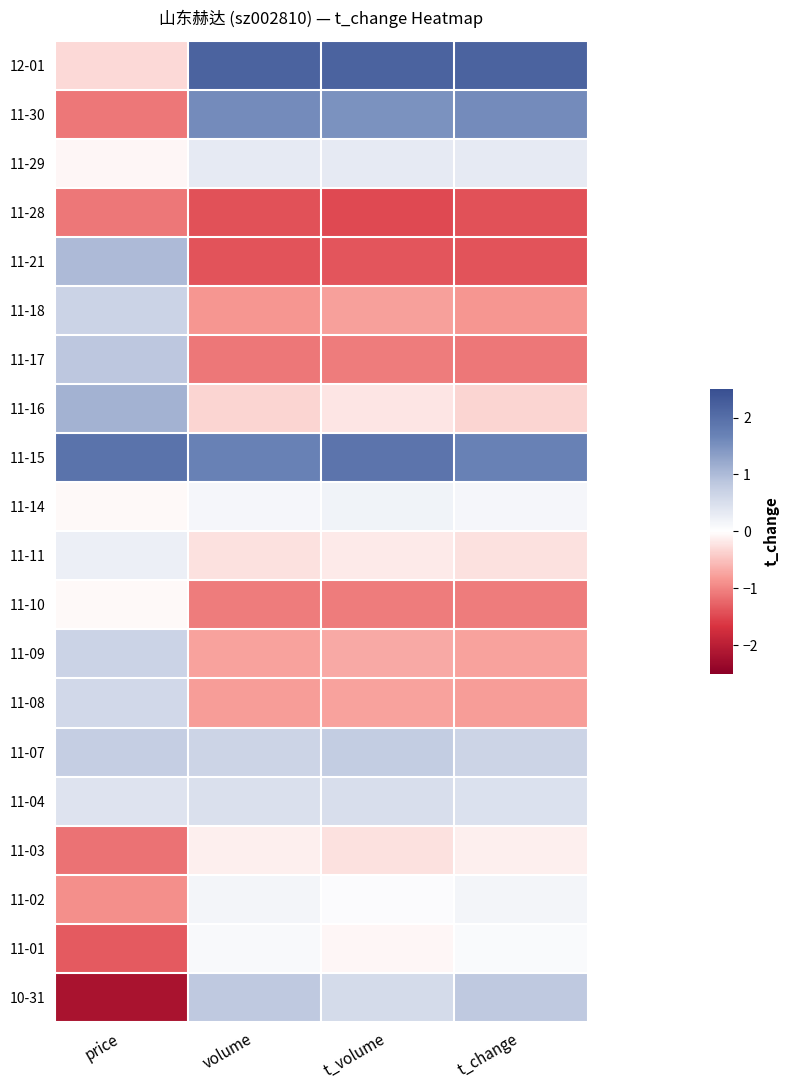

Which label corresponds to the smallest value in the chart?

price